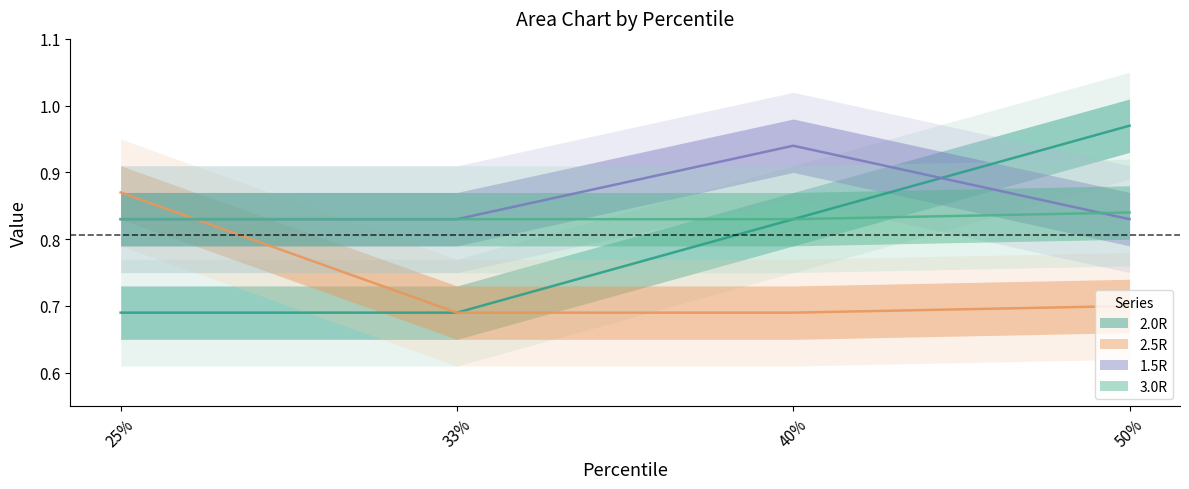

Which has a higher value, 33% or 40%?

40%